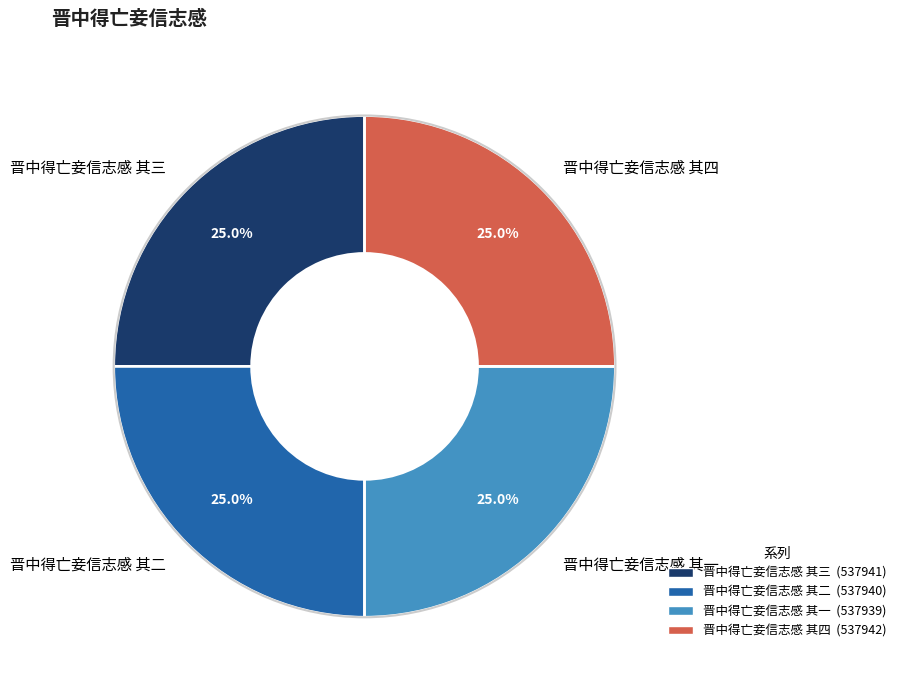

Is there any slice that represents more than half of the pie?

No